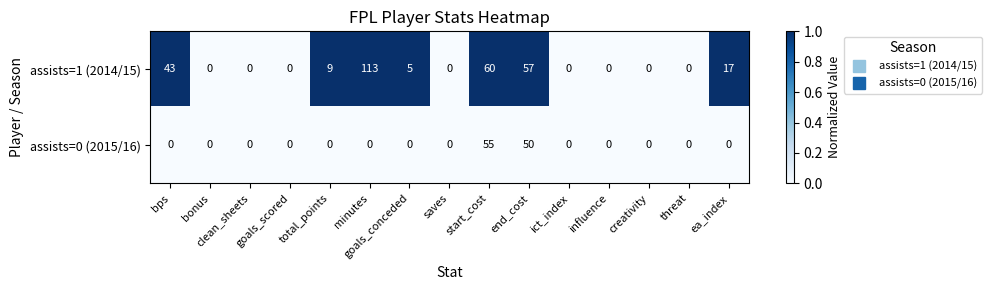

Which series has the largest total across all categories?

assists=1 (2014/15)